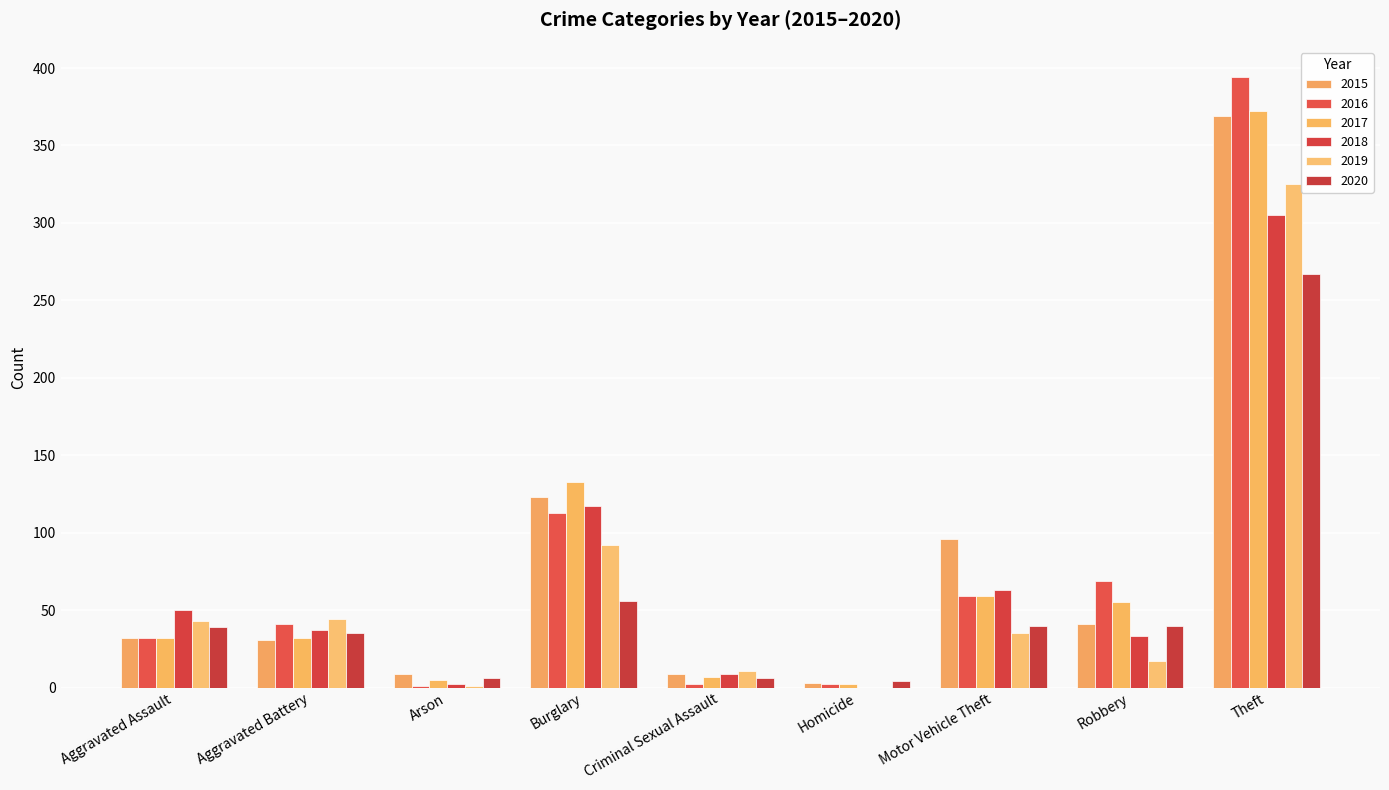

What is the difference between the maximum and minimum values in the 2020 series?

263